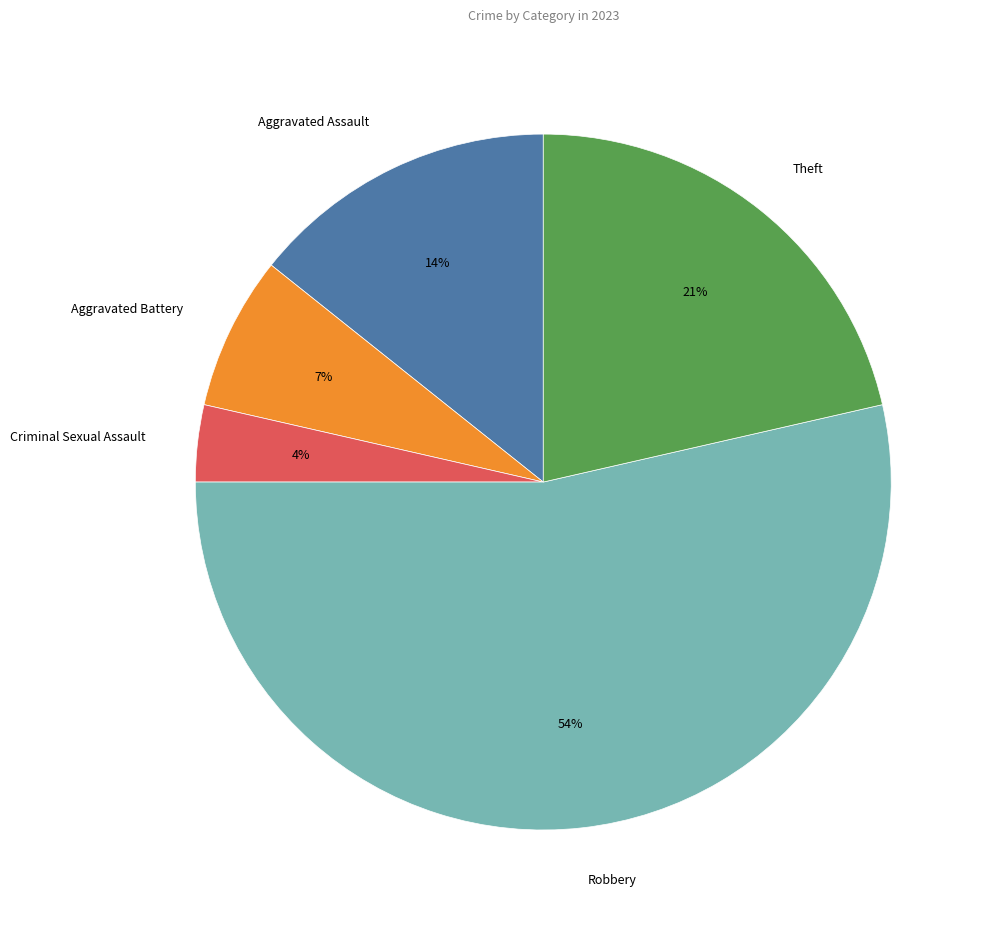

How many slices are in this pie chart?

5